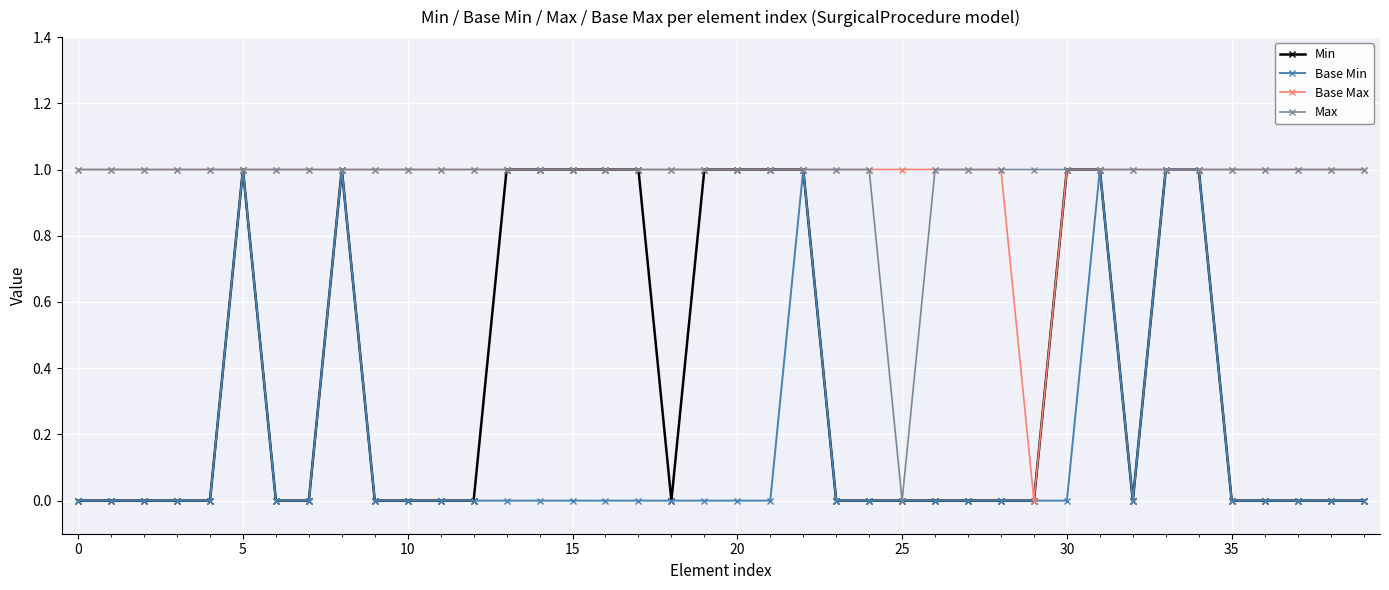

What is the value of the Base Max point at the 5th from the left?

1